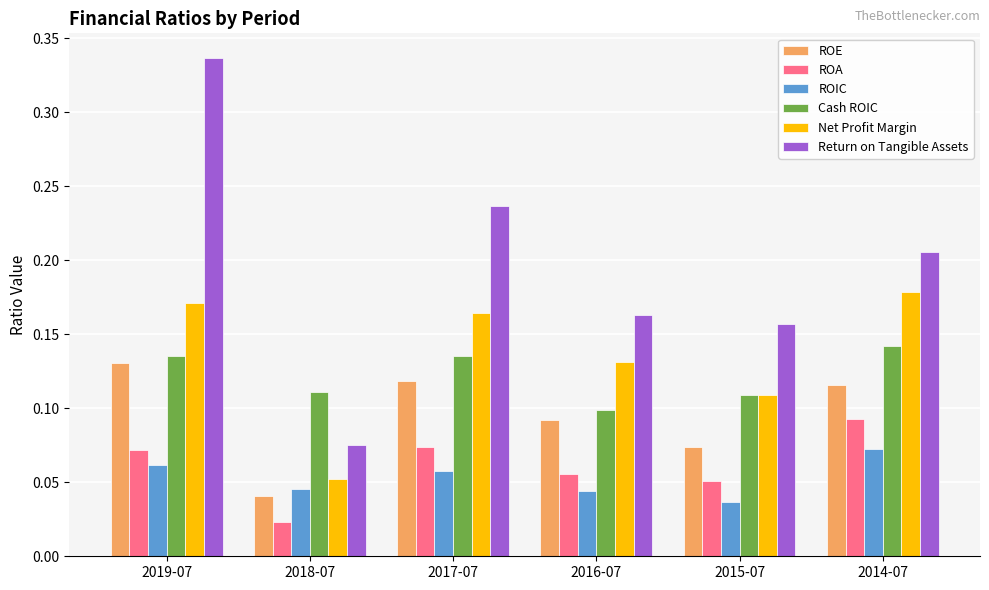

What are all the series names shown in the legend?

ROE, ROA, ROIC, Cash ROIC, Net Profit Margin, Return on Tangible Assets